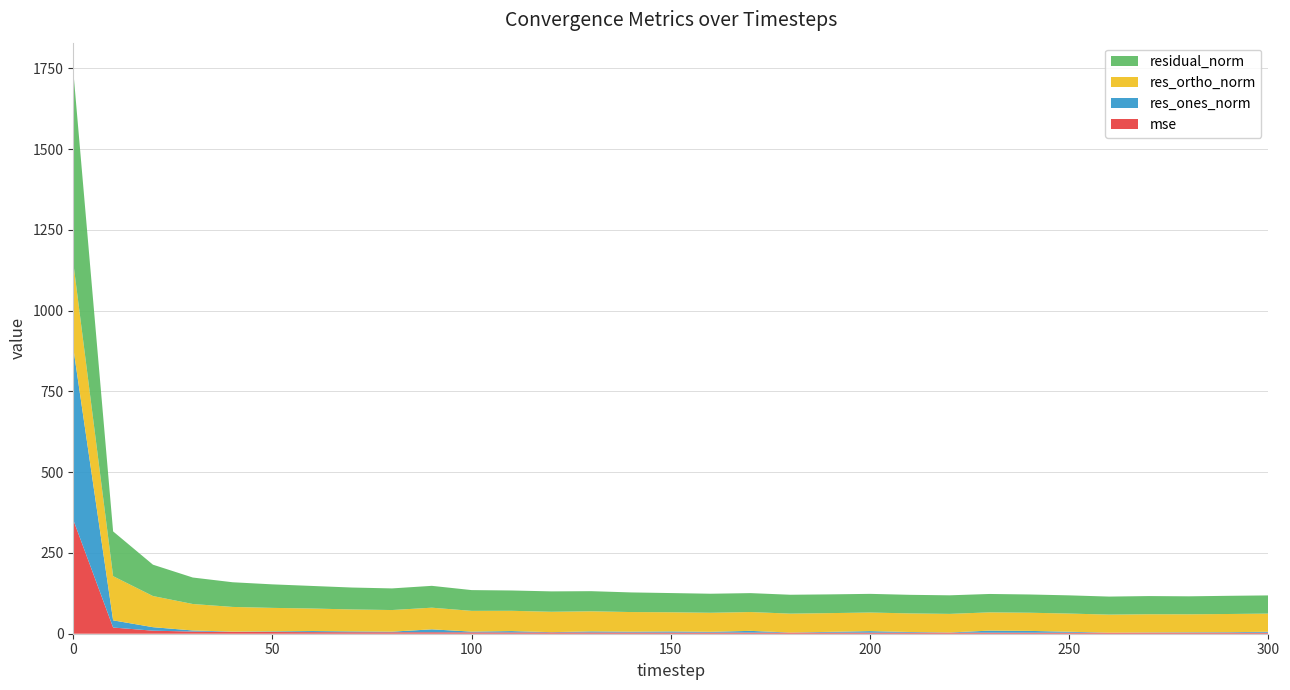

Reading left to right, what are all the values shown in this chart?

mse: 0=352.7	10=19.2	20=9.4	30=6.7	40=5.8	50=5.3	60=4.9	70=4.6	80=4.5	90=4.6	100=4.1	110=4.0	120=4.0	130=3.9	140=3.7	150=3.5	160=3.5	170=3.4	180=3.4	190=3.4	200=3.3	210=3.3	220=3.3	230=3.2	240=3.2	250=3.2	260=3.1	270=3.2	280=3.1	290=3.2	300=3.2
res_ones_norm: 0=532.1	10=22.2	20=10.9	30=3.4	40=0.7	50=1.9	60=3.4	70=2.6	80=1.9	90=9.0	100=2.4	110=4.2	120=0.9	130=3.4	140=2.7	150=3.6	160=2.5	170=5.4	180=0.2	190=2.5	200=4.7	210=2.1	220=0.6	230=6.4	240=5.6	250=3.0	260=0.2	270=0.8	280=1.4	290=1.6	300=2.9
res_ortho_norm: 0=263.8	10=136.7	20=96.4	30=81.9	40=76.4	50=72.8	60=69.7	70=67.8	80=66.9	90=67.0	100=64.2	110=62.8	120=63.1	130=62.2	140=60.7	150=59.3	160=58.9	170=58.3	180=58.5	190=57.9	200=57.6	210=57.5	220=57.5	230=56.6	240=56.2	250=56.3	260=55.8	270=56.3	280=55.6	290=56.3	300=56.2
residual_norm: 0=593.9	10=138.5	20=97.0	30=82.0	40=76.4	50=72.8	60=69.8	70=67.9	80=66.9	90=67.6	100=64.3	110=62.9	120=63.1	130=62.3	140=60.8	150=59.4	160=58.9	170=58.5	180=58.5	190=58.0	200=57.8	210=57.5	220=57.5	230=56.9	240=56.5	250=56.3	260=55.8	270=56.3	280=55.7	290=56.3	300=56.3